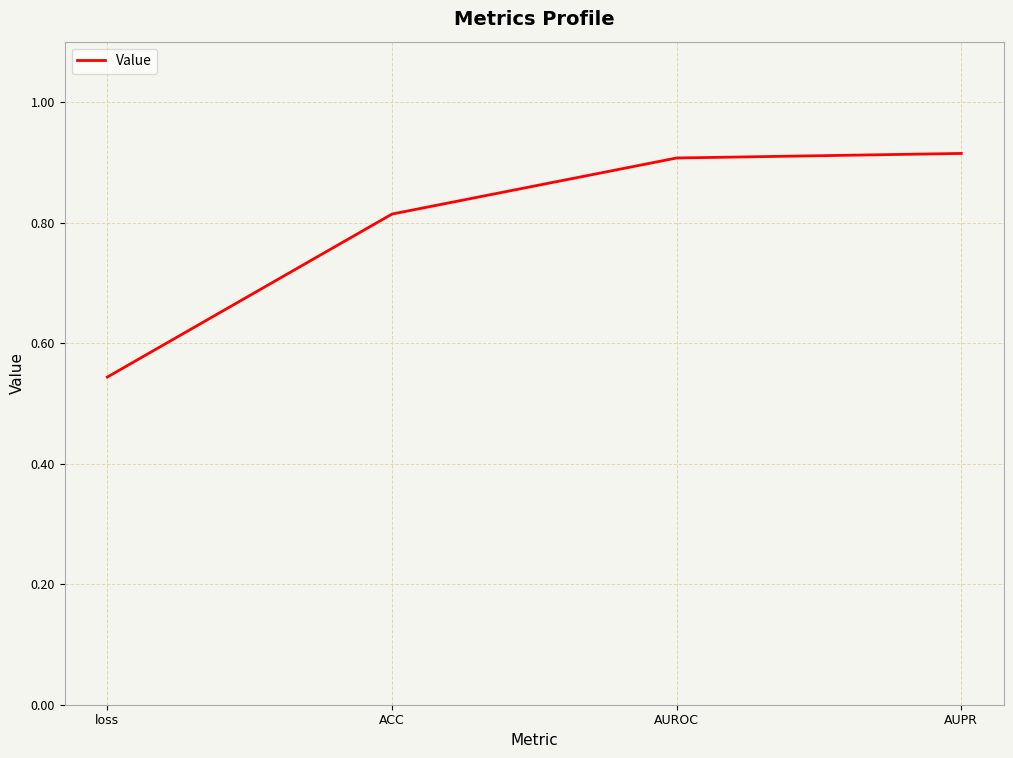

At which category does the chart reach its minimum across all series?

loss